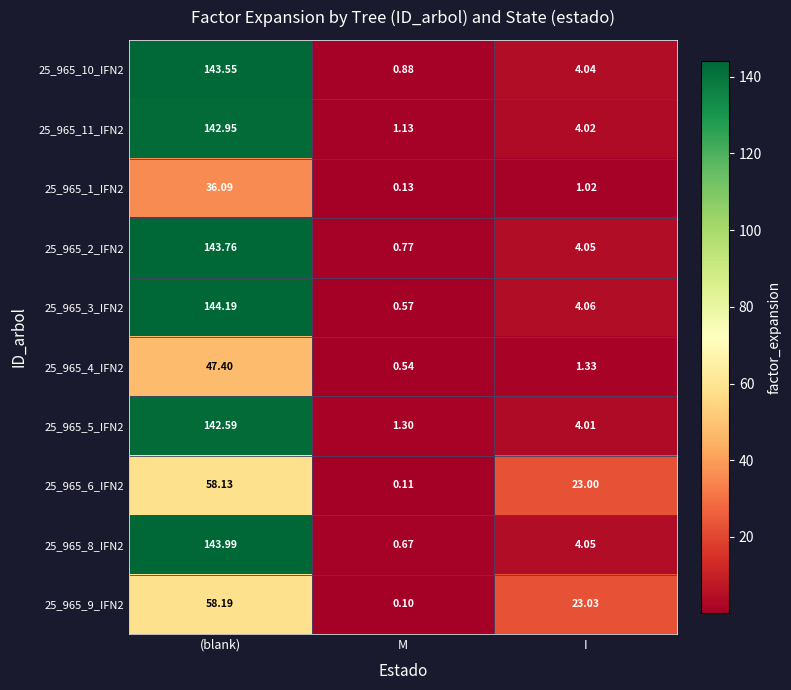

At which label does 25_965_4_IFN2 reach its peak?

(blank)